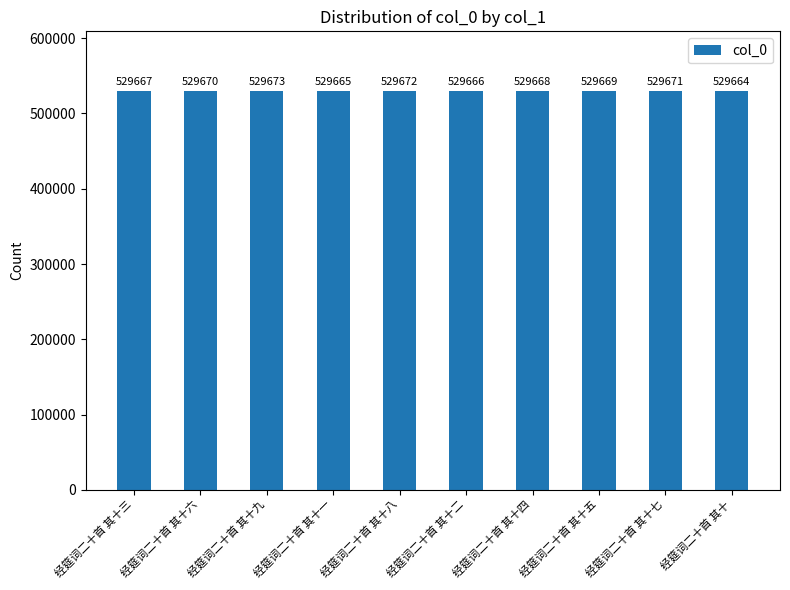

At which label is the value closest to 529668?

经筵词二十首 其十四